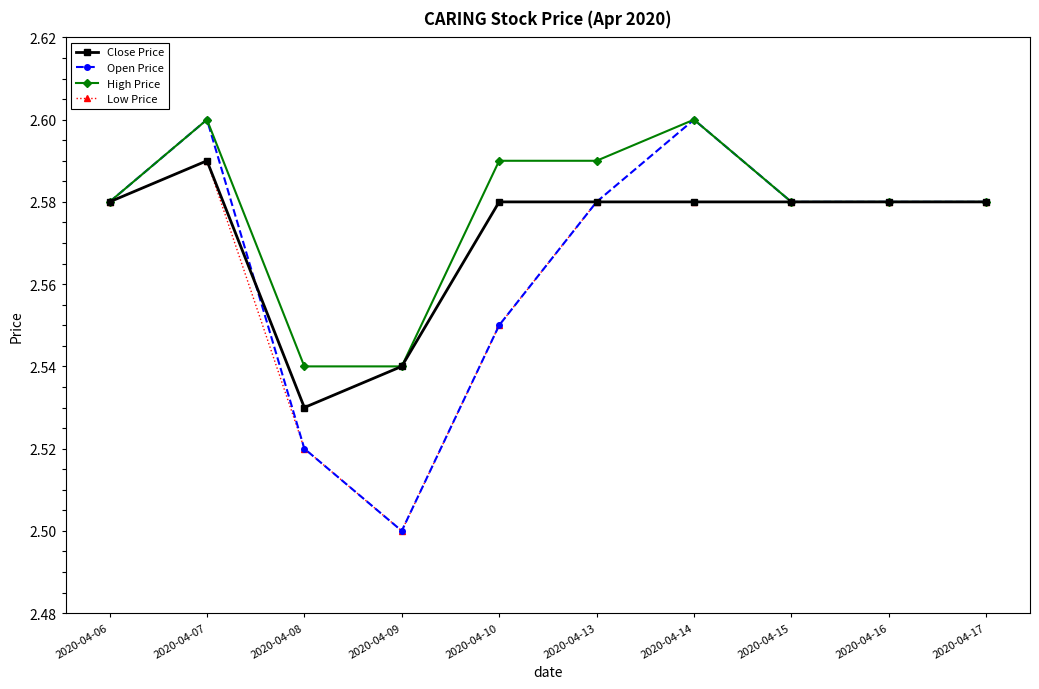

Count the High Price values in the range 2 to 3.

10